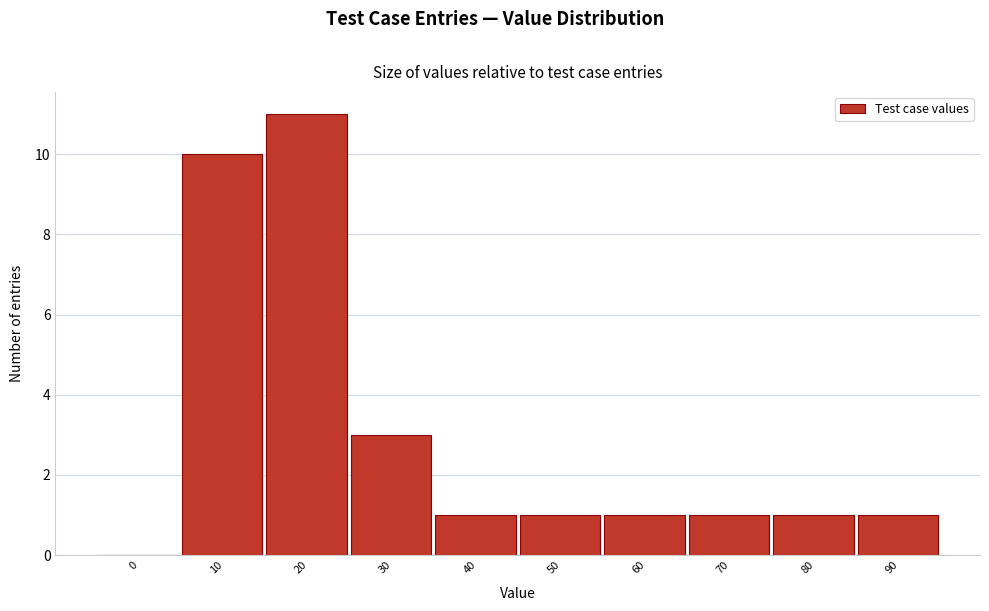

Reading right to left, transcribe all the data shown in this chart.

90=1	80=1	70=1	60=1	50=1	40=1	30=3	20=11	10=10	0=0